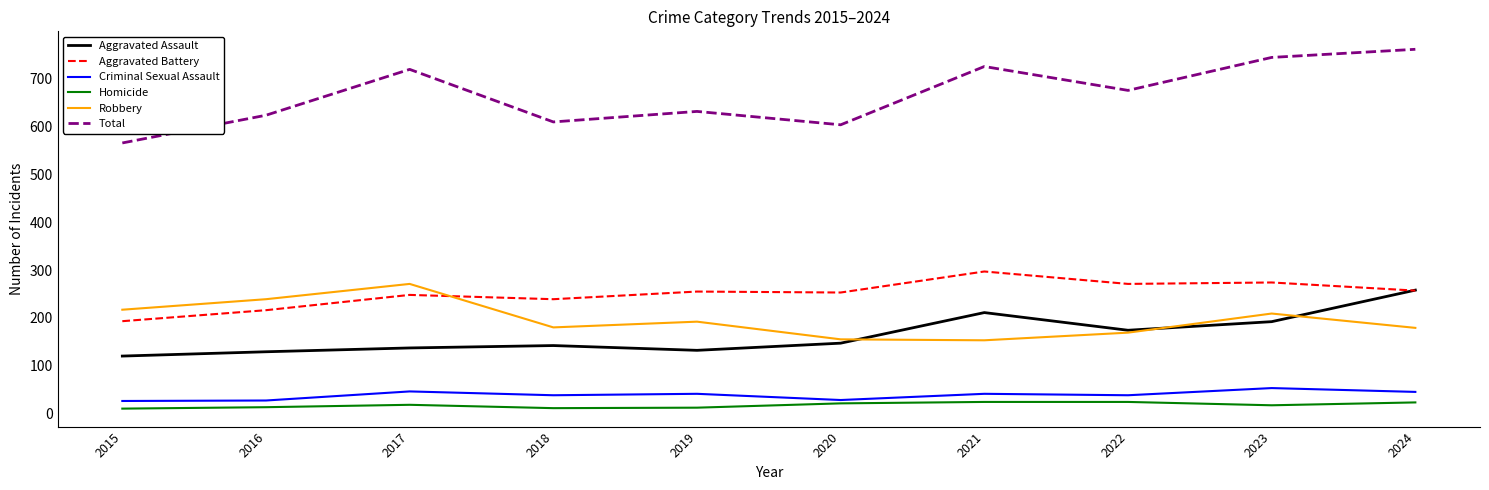

Which series has the largest total across all categories?

Total